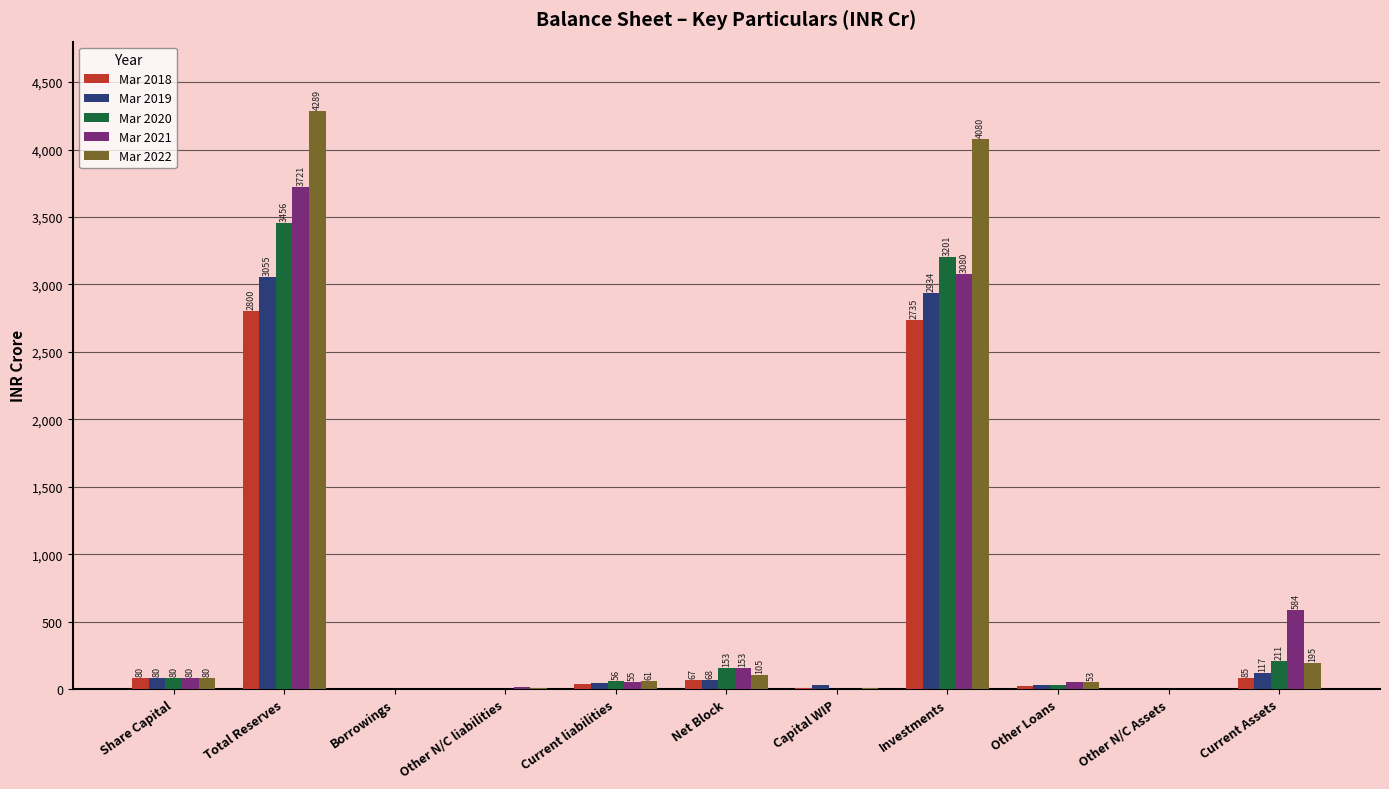

Between Capital WIP and Other Loans, which series saw the biggest shift?

Mar 2022